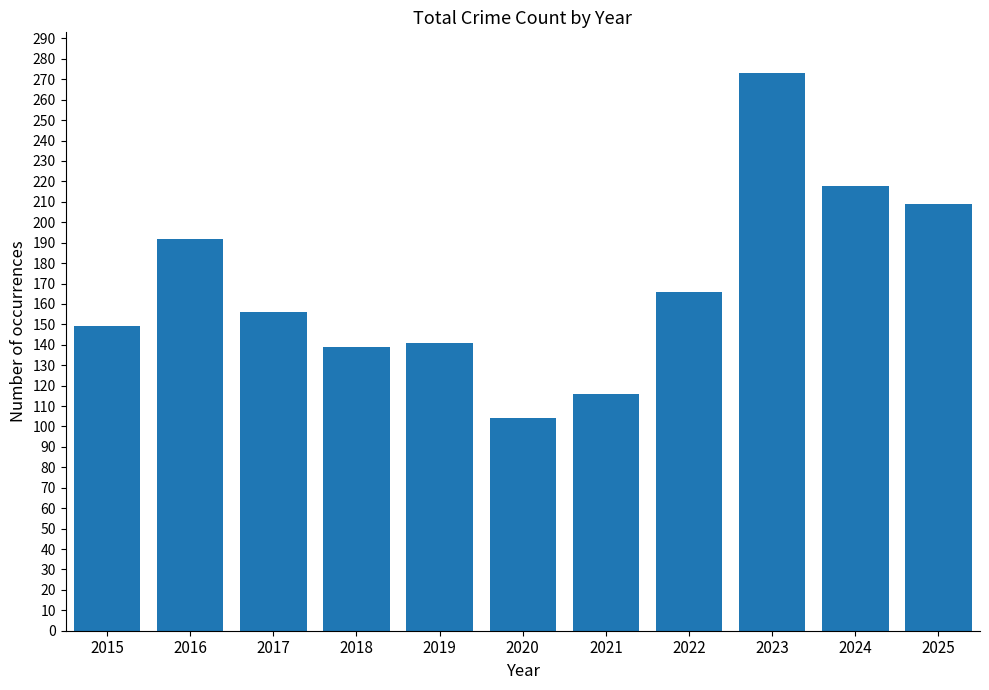

What is the ratio of the value at 2025 to the value at 2019?

1.5